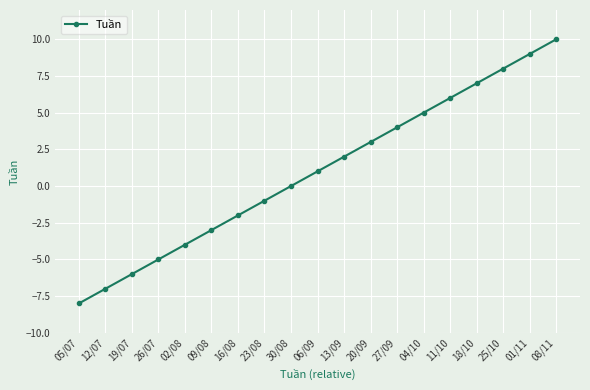

Is it true that the value at 18/10 is 3?

False